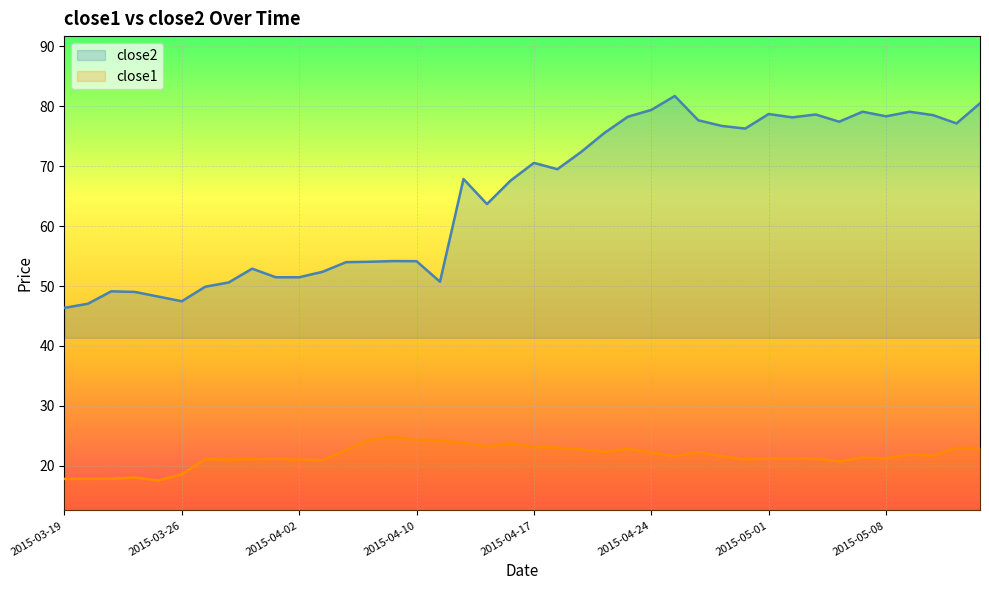

What is the average value of the close1 series?

21.6